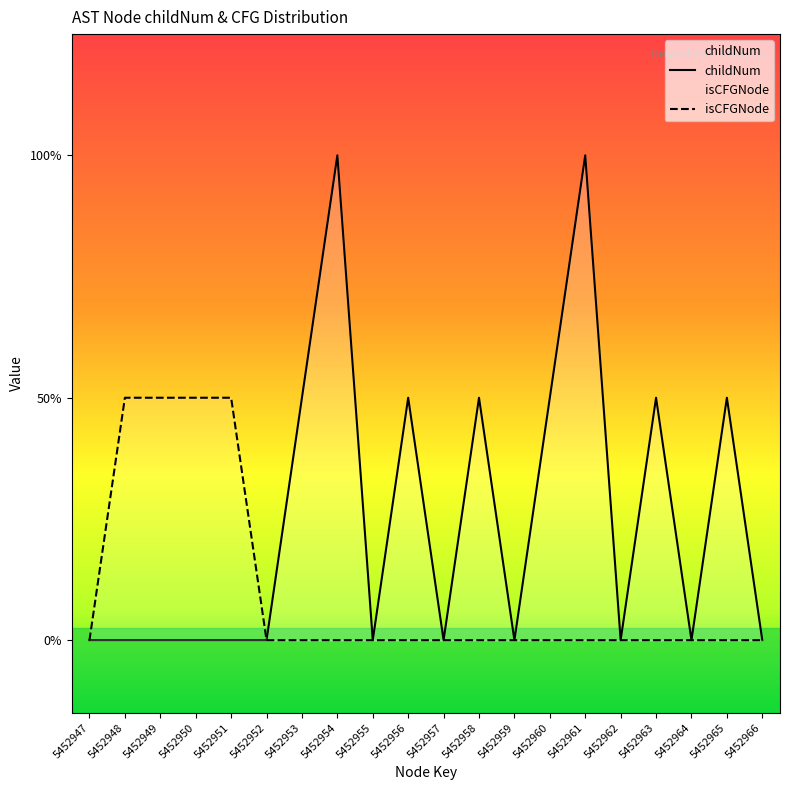

True or false: childNum has a value of -1 at 5452964.

False